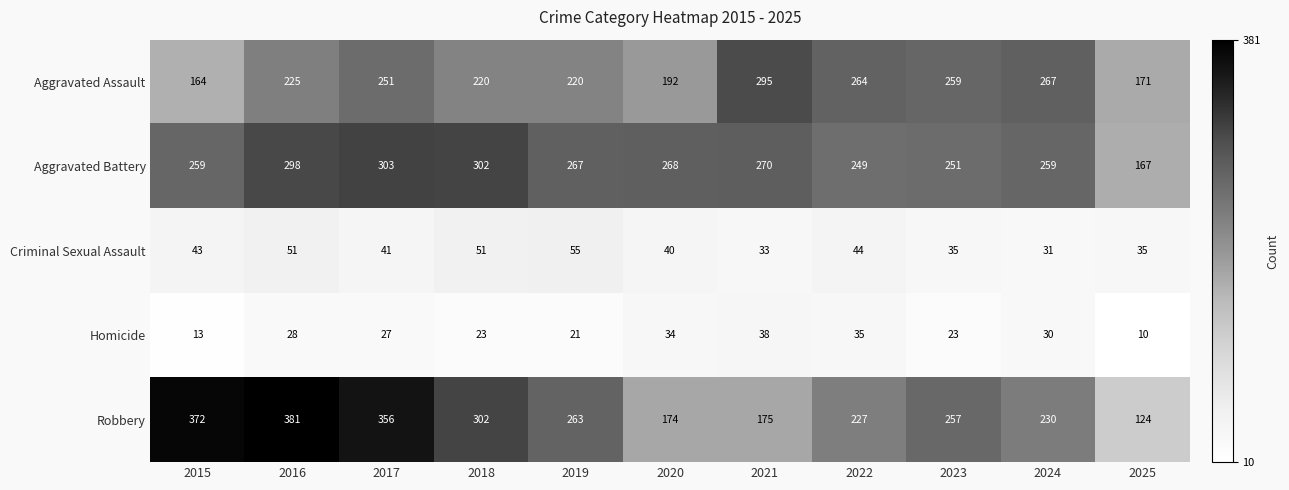

What is the sum of the Aggravated Battery values at 2018 and 2019?

569